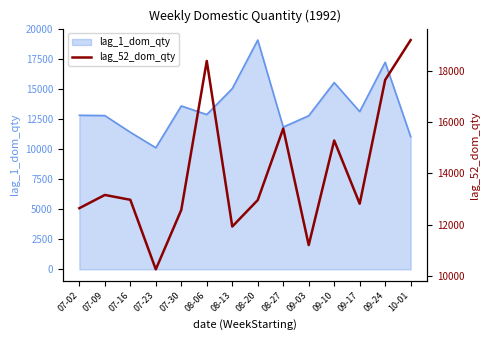

At which label is lag_1_dom_qty closest to 14583?

08-13